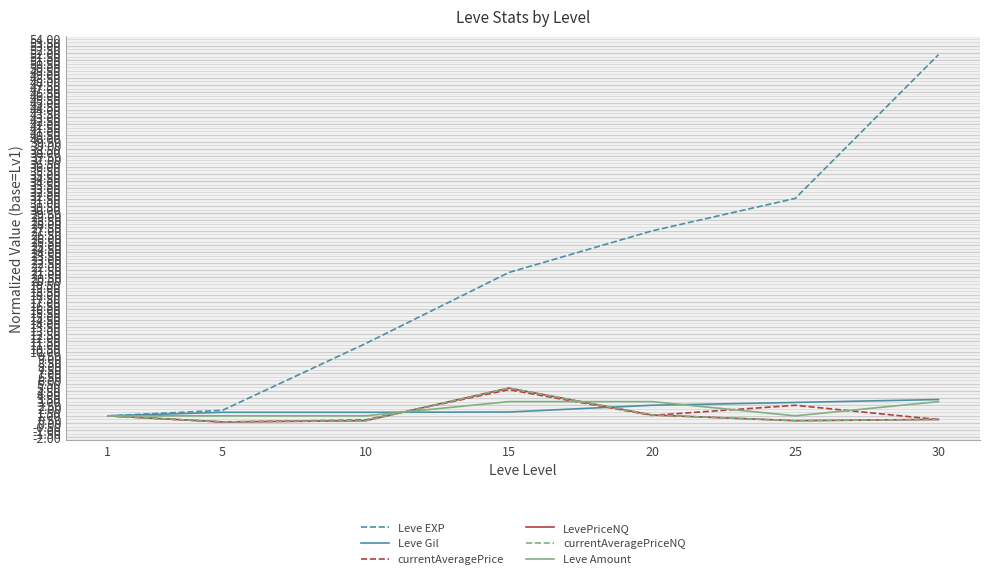

At 25, list the series in order from largest to smallest.

Leve EXP, Leve Gil, currentAveragePrice, Leve Amount, LevePriceNQ, currentAveragePriceNQ